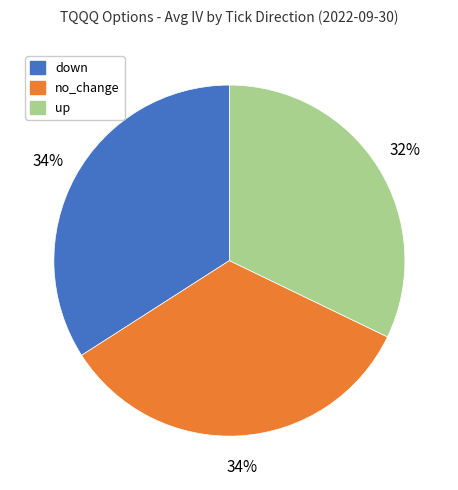

Which has a higher value, up or down?

down